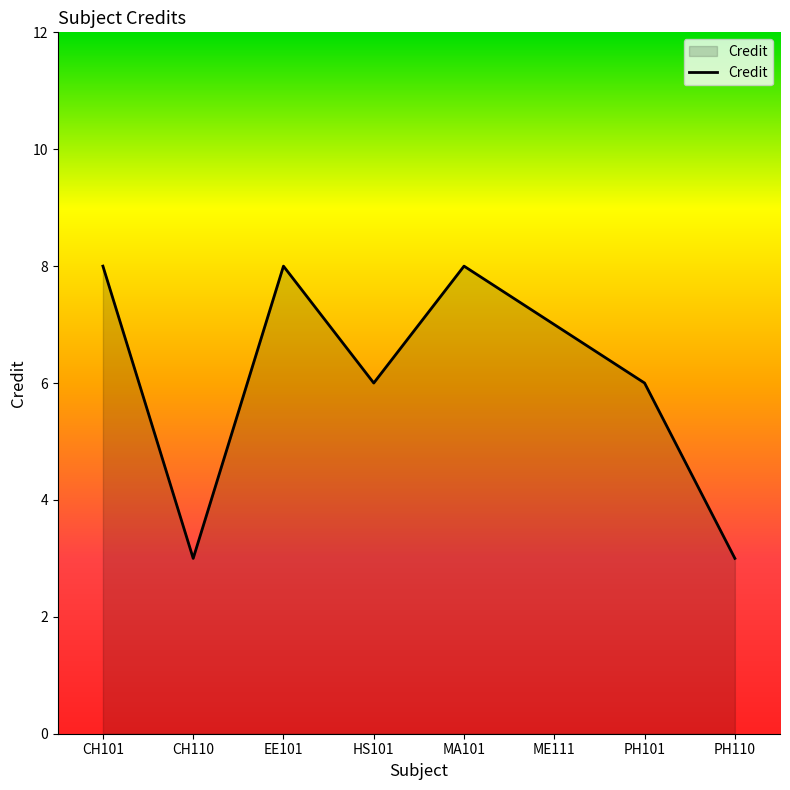

What is the change in value from PH101 to PH110?

-3